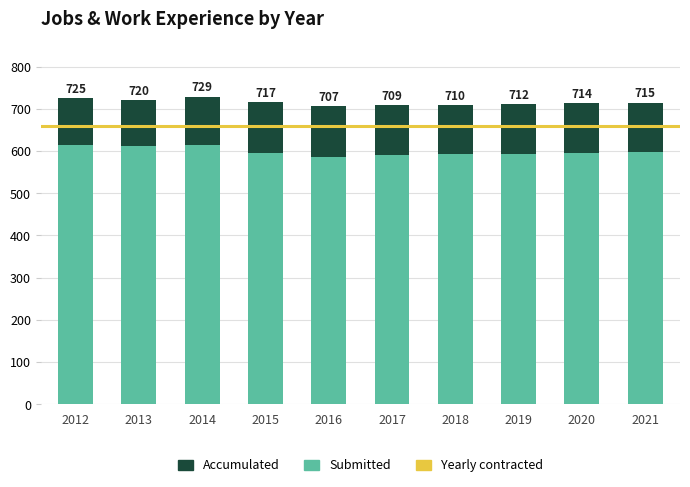

At which label does Submitted first exceed 595?

2012